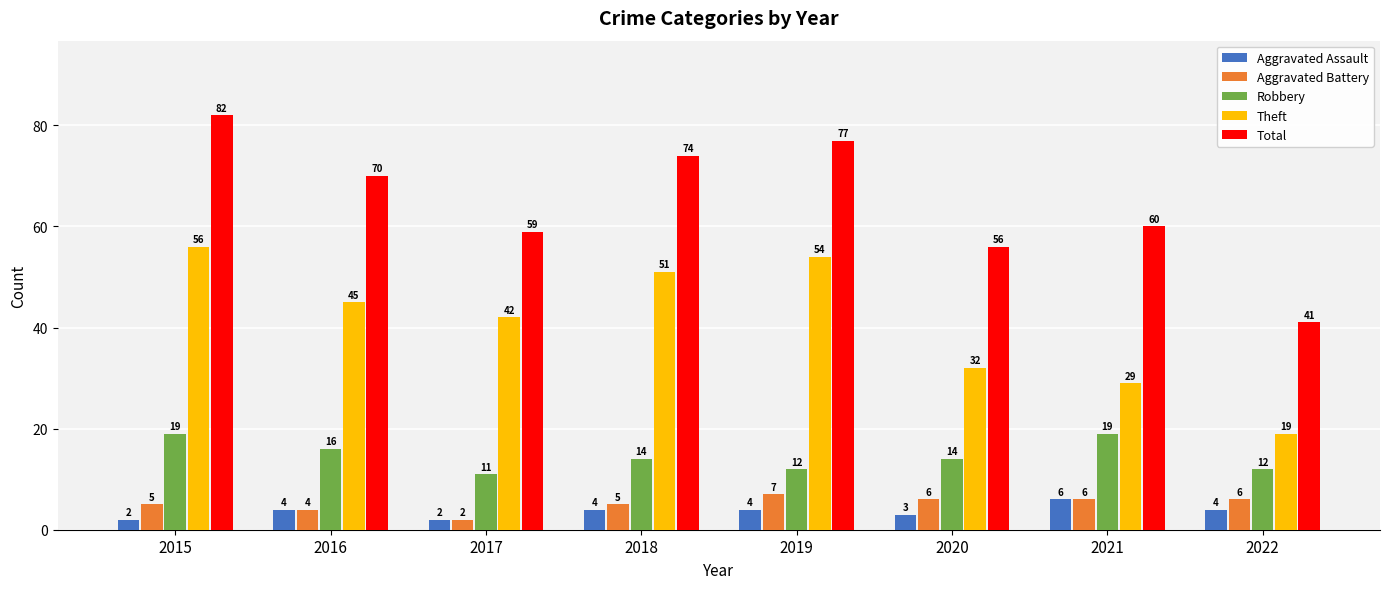

Are the bars horizontal?

No